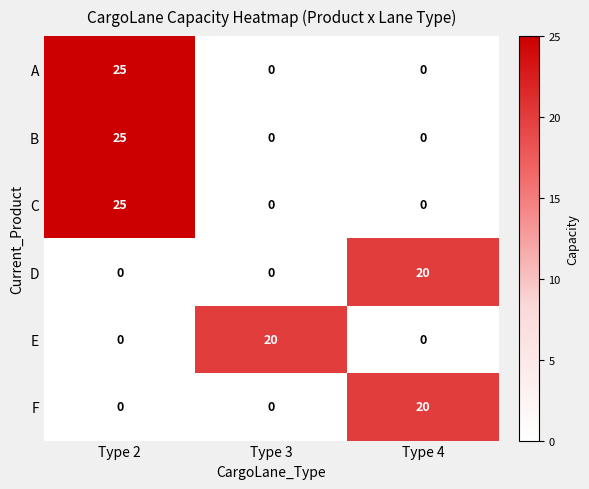

What is the difference between the highest and lowest values at Type 3?

20